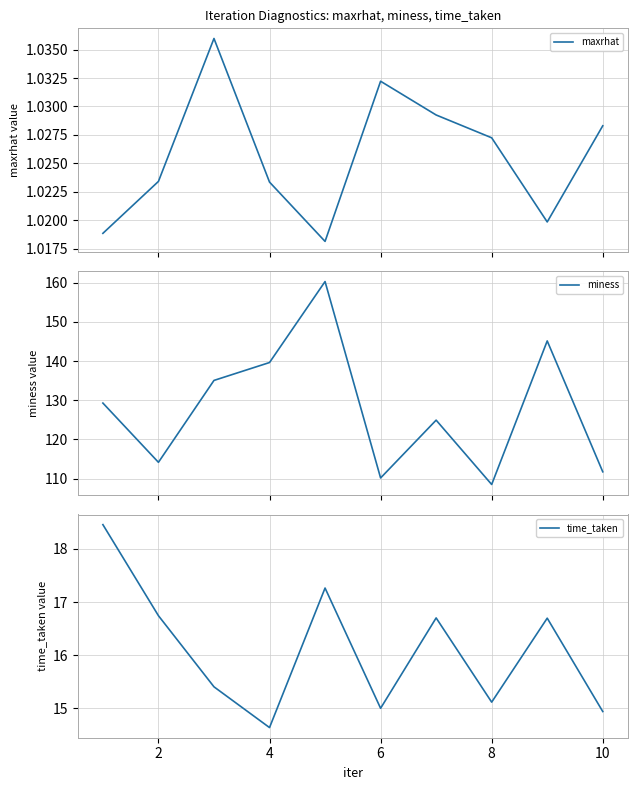

What is the value of the maxrhat point at the 3rd from the left?

1.0